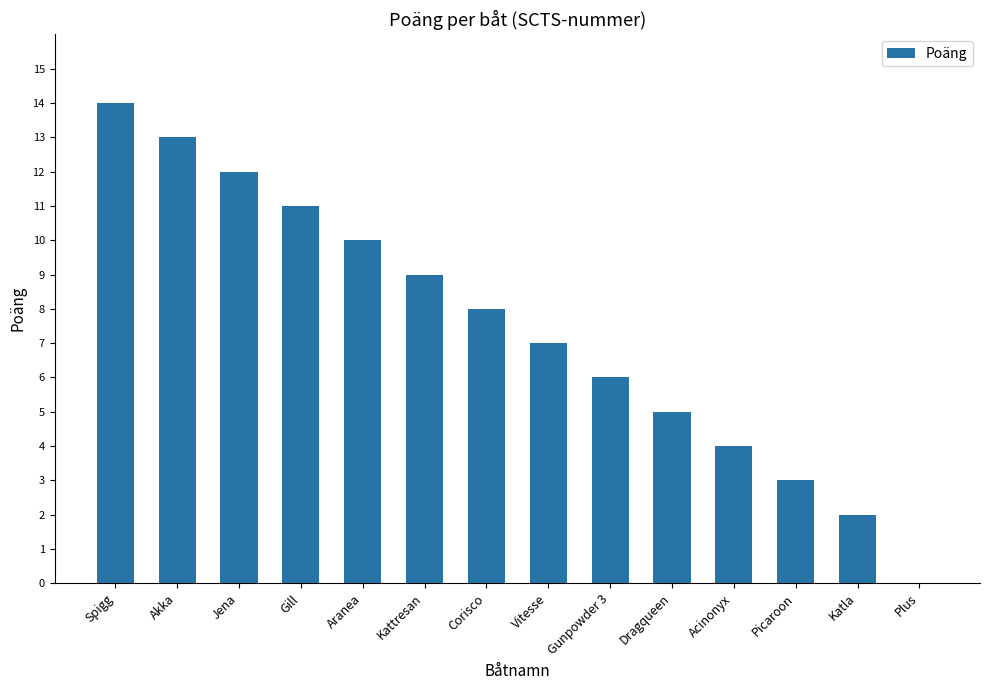

What is the change in value from Jena to Gunpowder 3?

-6